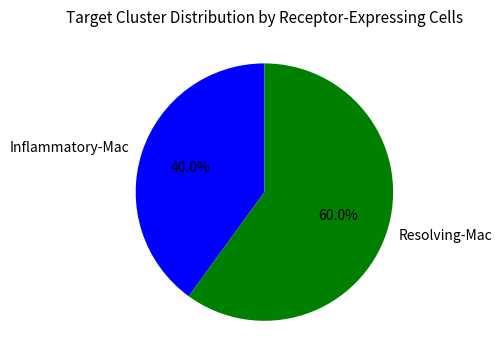

What is the total percentage of Resolving-Mac and Inflammatory-Mac?

100.0%